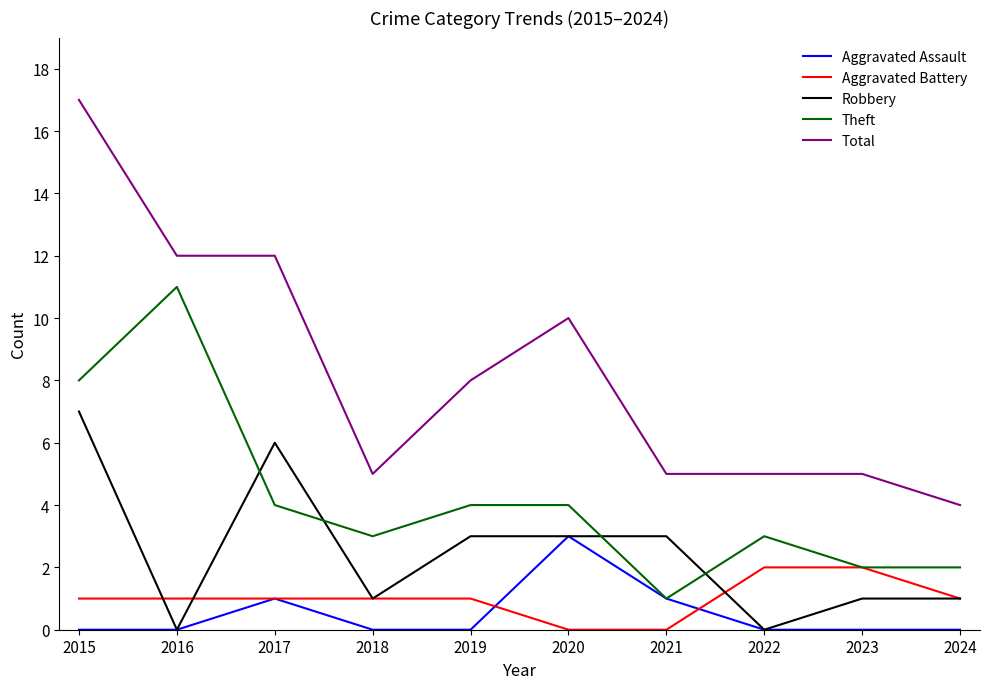

Is the value of Robbery at 2015 greater than the value of Aggravated Battery at 2017?

Yes